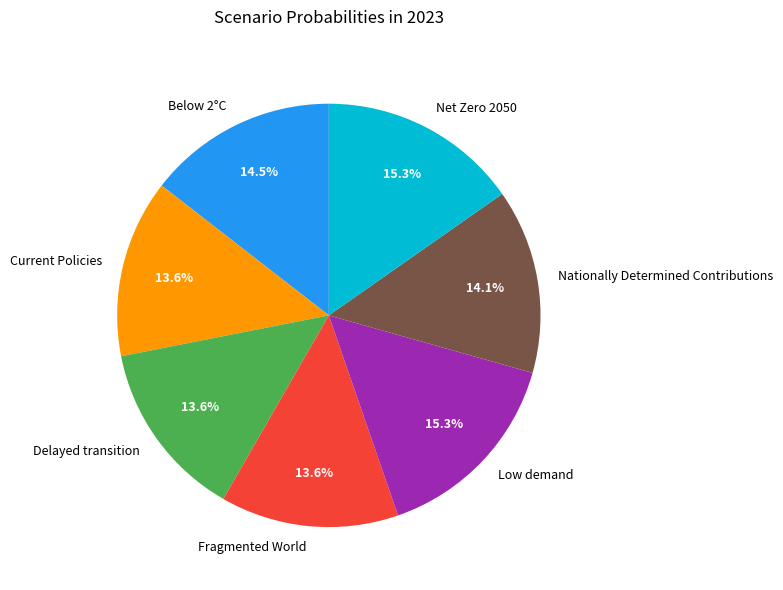

How many segments does this pie chart have?

7